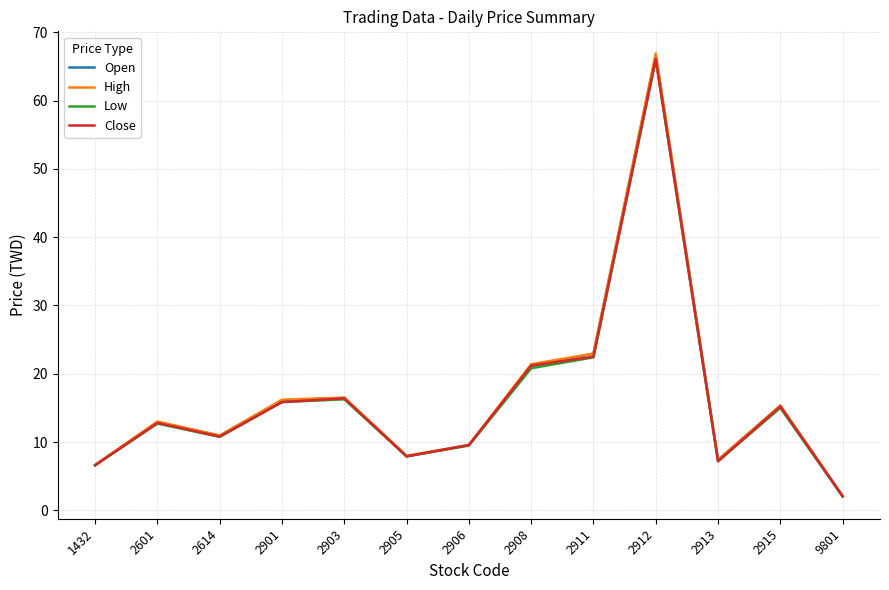

What are all the series names shown in the legend?

Open, High, Low, Close